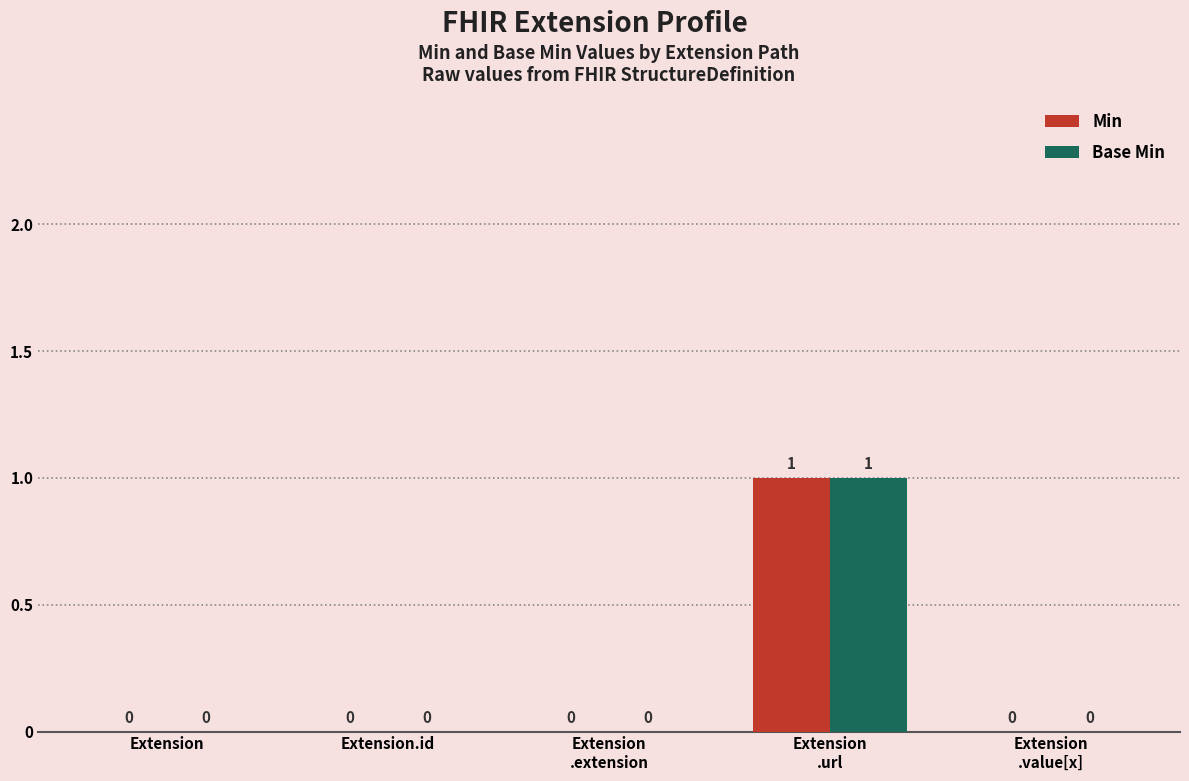

How many Min values are between 0 and 1?

5